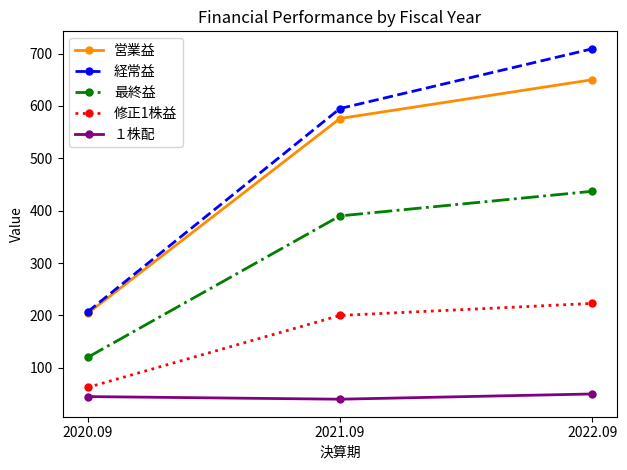

Reading right to left, what are all the values shown in this chart?

営業益: 650.0	576.0	204.0
経常益: 709.0	595.0	207.0
最終益: 437.0	390.0	120.0
修正1株益: 222.9	199.9	62.5
１株配: 50.0	40.0	45.0